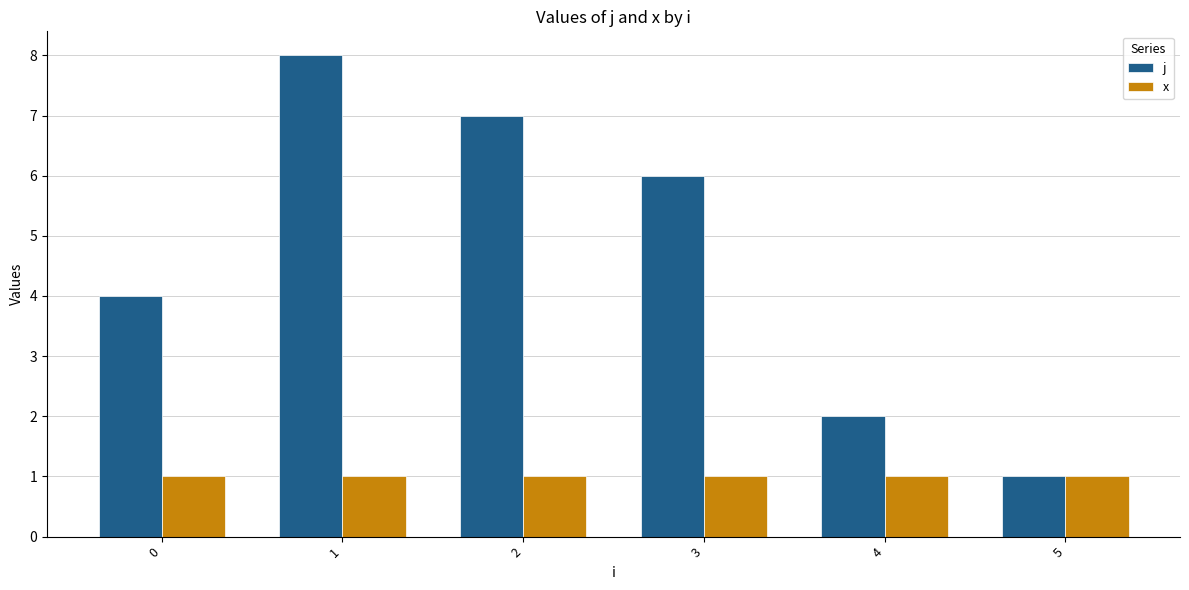

What is the value of the j bar at the 6th from the left?

1